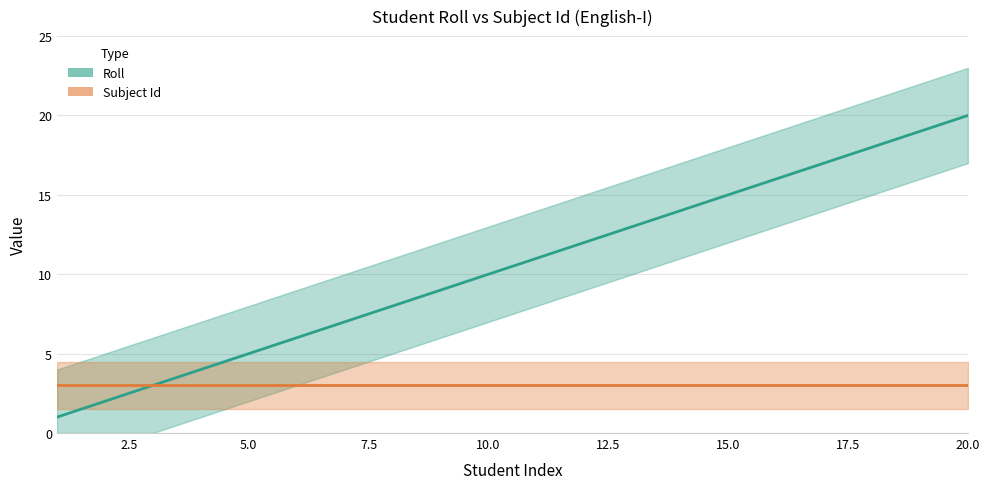

What is the value of the 16th point from the left?

16